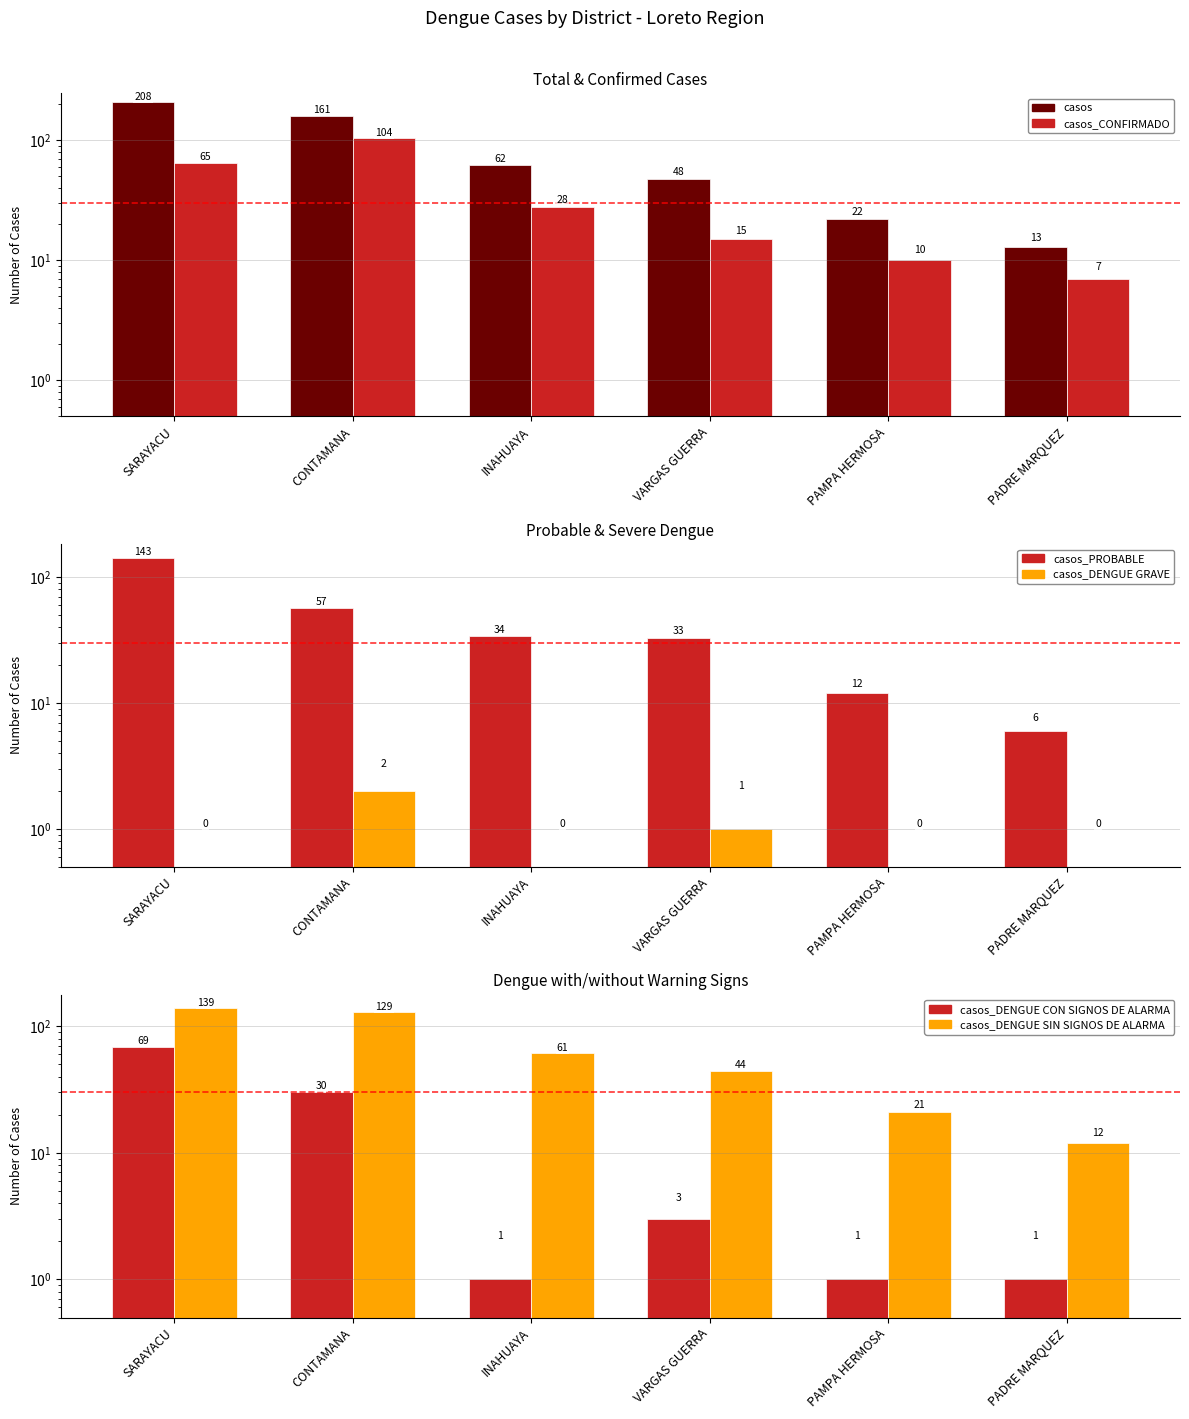

The casos_CONFIRMADO series shows 115 at SARAYACU. True or false?

False